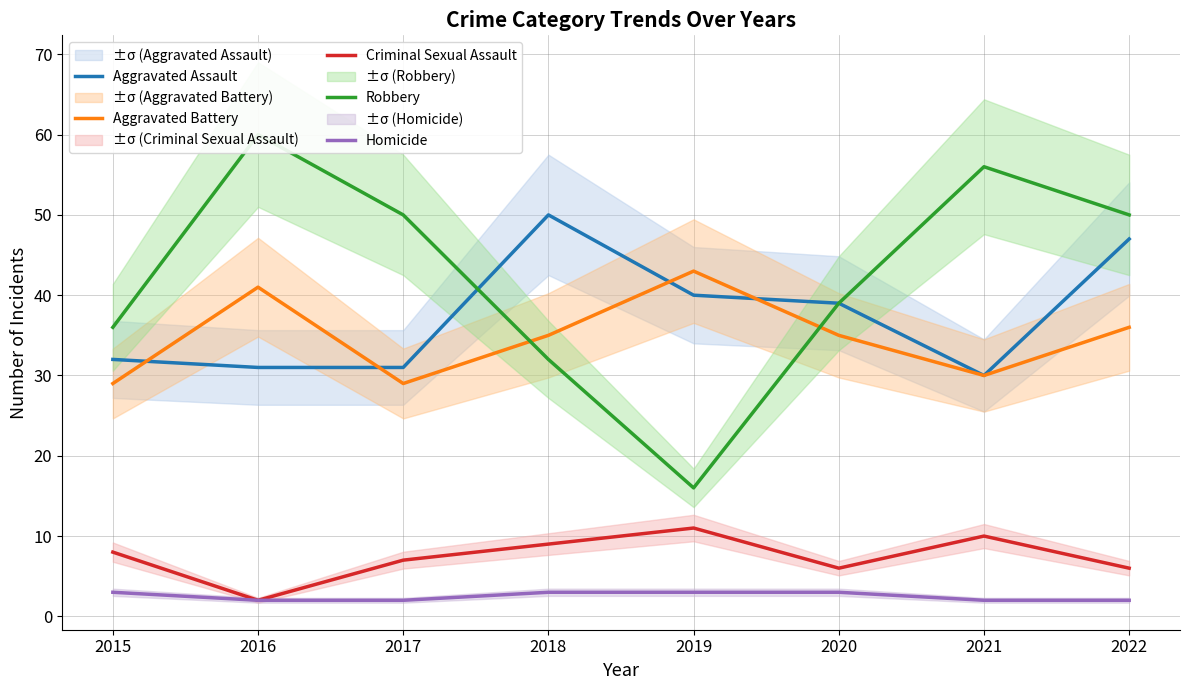

What is the sum of all Aggravated Battery values?

278